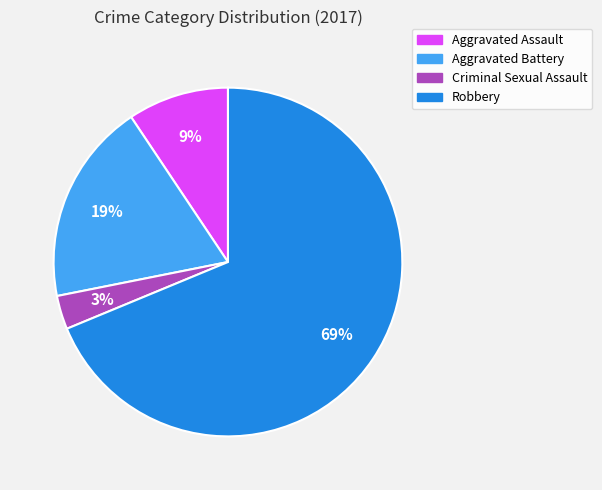

The Robbery slice represents 55% of the pie. True or false?

False